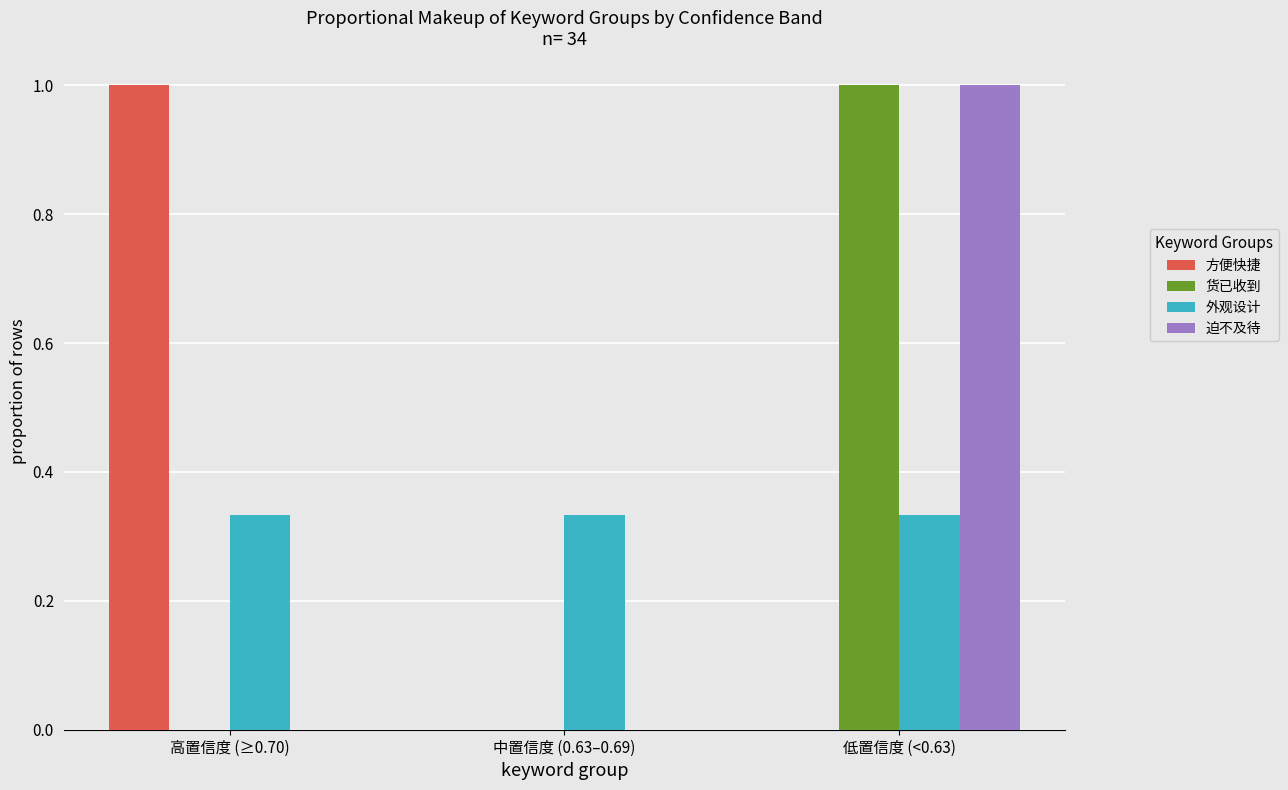

At which label does 迫不及待 reach its peak?

低置信度 (<0.63)